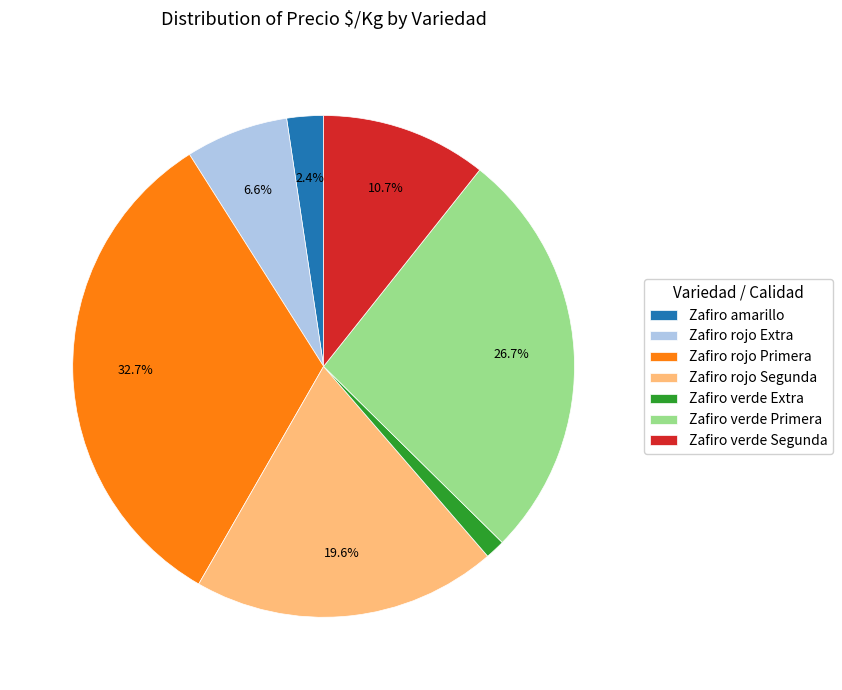

Which category has the smallest portion of the pie?

Zafiro verde Extra